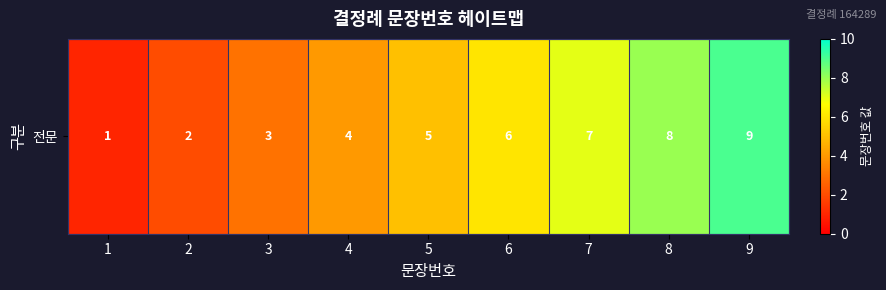

What is the average value?

5